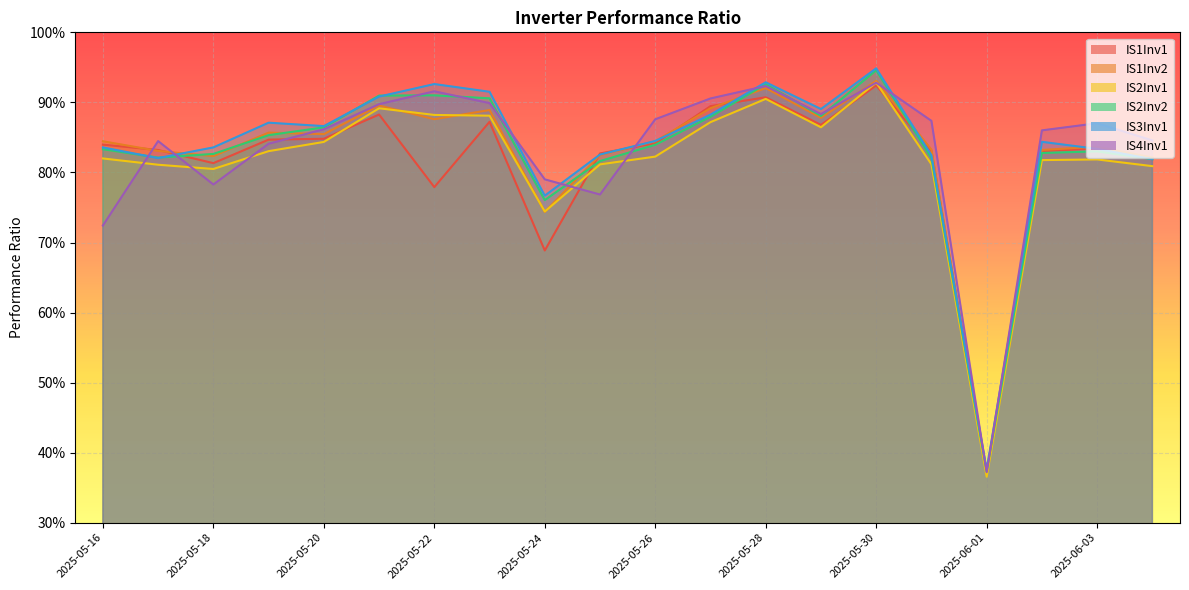

Where is the first local minimum for IS2Inv1?

2025-05-18